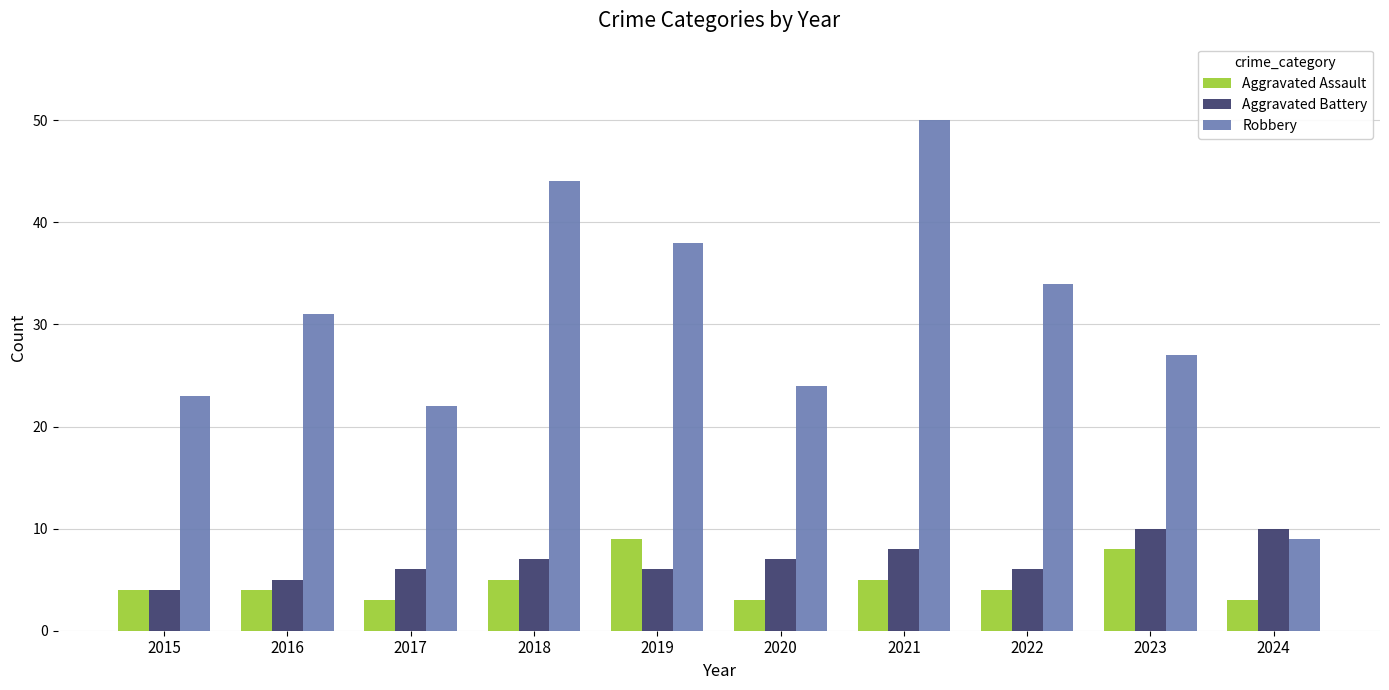

Read the Aggravated Battery value at 2018.

7